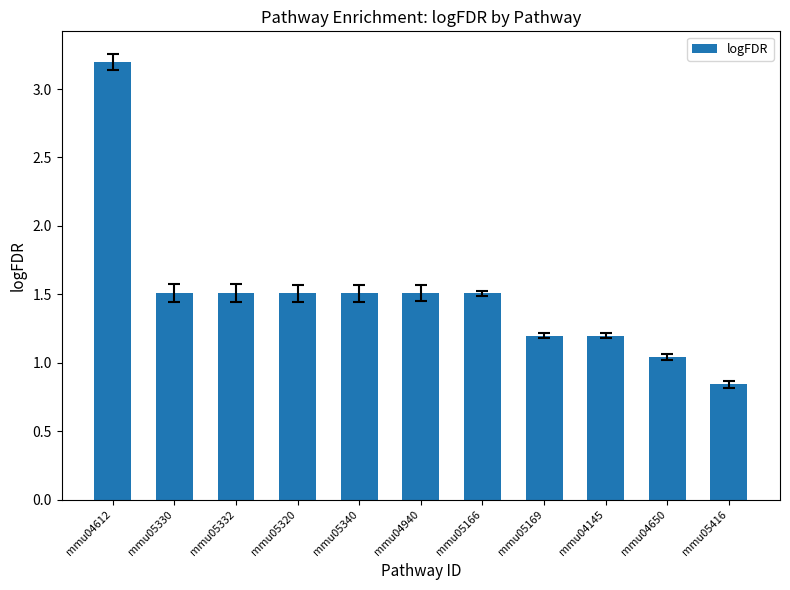

Is it true that the value at mmu05416 is 1.2?

False